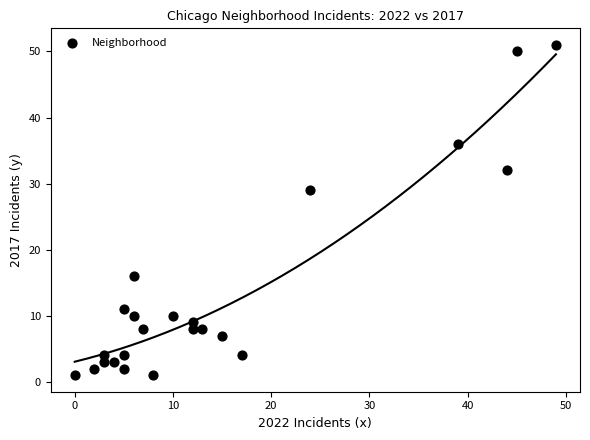

What is the range of Y values (max minus min)?

50